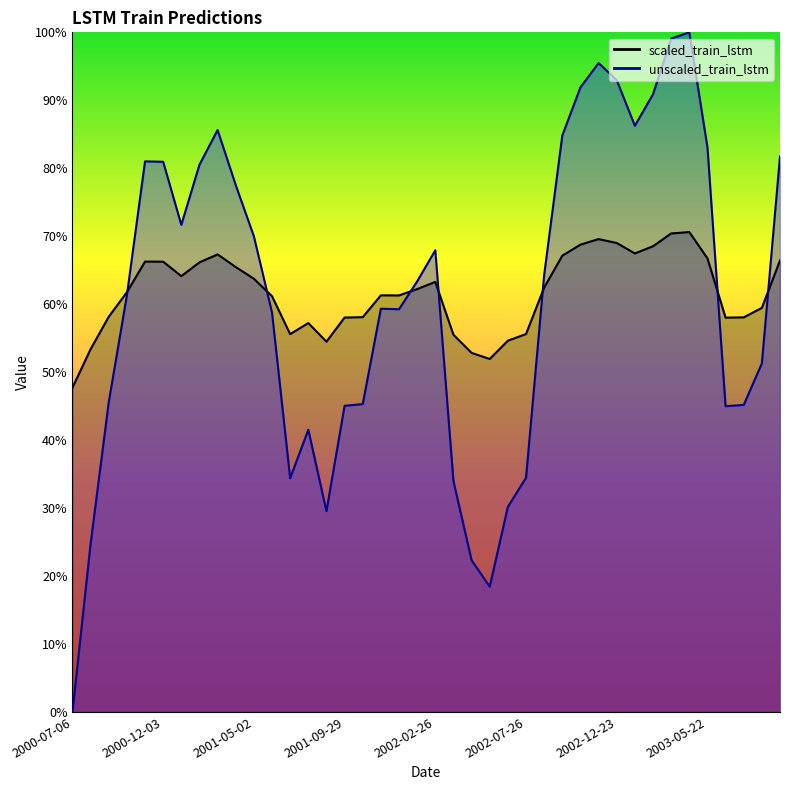

Which series has the widest spread of values?

unscaled_train_lstm